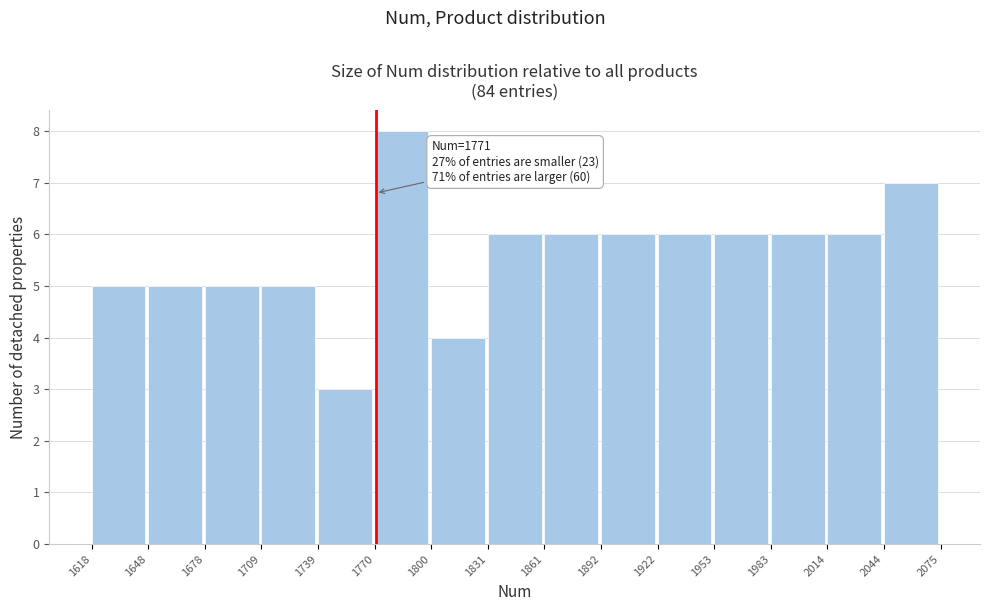

Which range on the x-axis has the tallest bar?

1770 to 1800